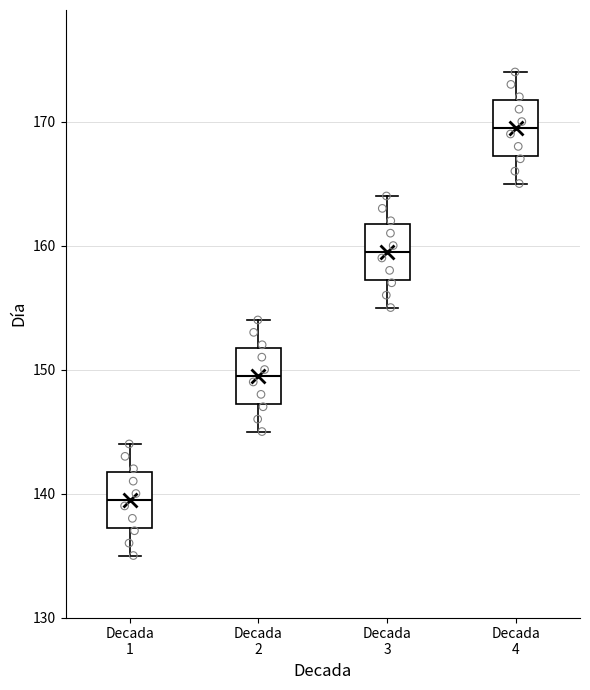

Reading left to right, read every box against the y-axis: the position of its median line, the range the box covers, and the ends of its whiskers. The values are not printed on the chart, so give them approximately, as read against the axis.

Decada 1: median 140, box 137 to 142, whiskers 135 to 144
Decada 2: median 150, box 147 to 152, whiskers 145 to 154
Decada 3: median 160, box 157 to 162, whiskers 155 to 164
Decada 4: median 170, box 167 to 172, whiskers 165 to 174